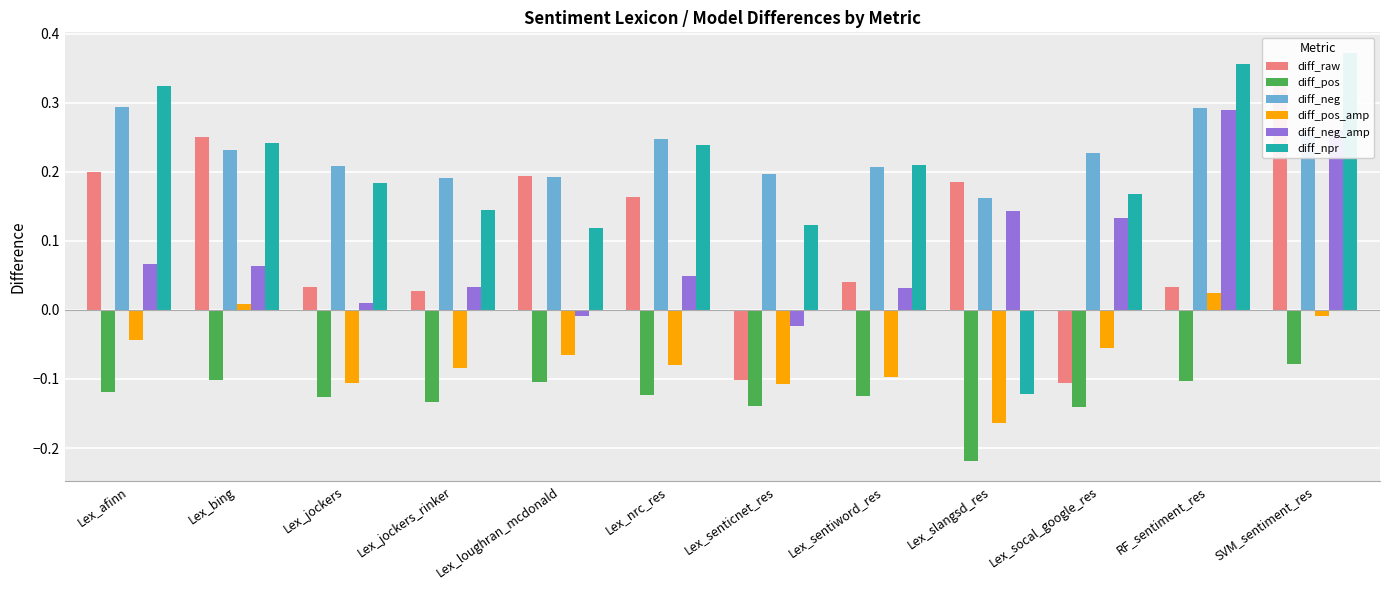

How many groups of bars are there?

12